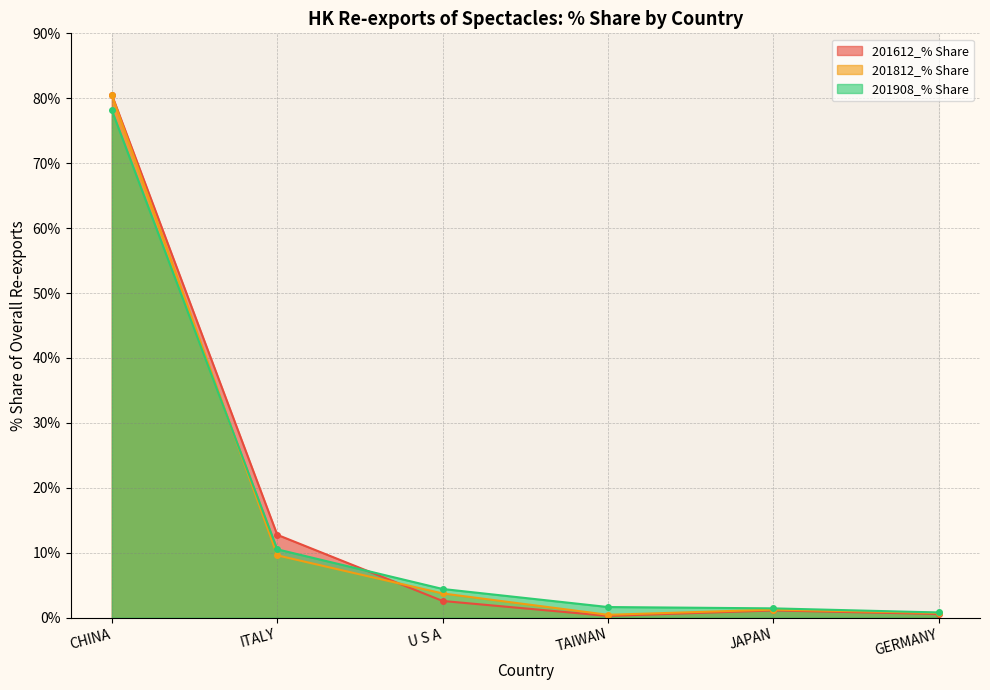

What is the lowest value of the 201612_% Share series?

0.3